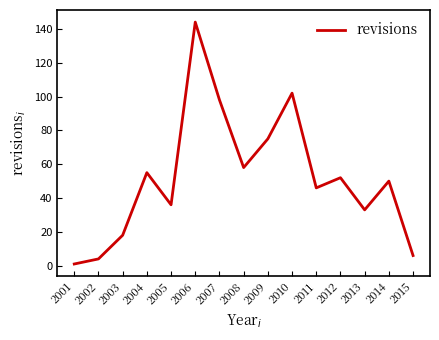

Reading left to right, extract all data points from this chart.

2001=1	2002=4	2003=18	2004=55	2005=36	2006=144	2007=98	2008=58	2009=75	2010=102	2011=46	2012=52	2013=33	2014=50	2015=6